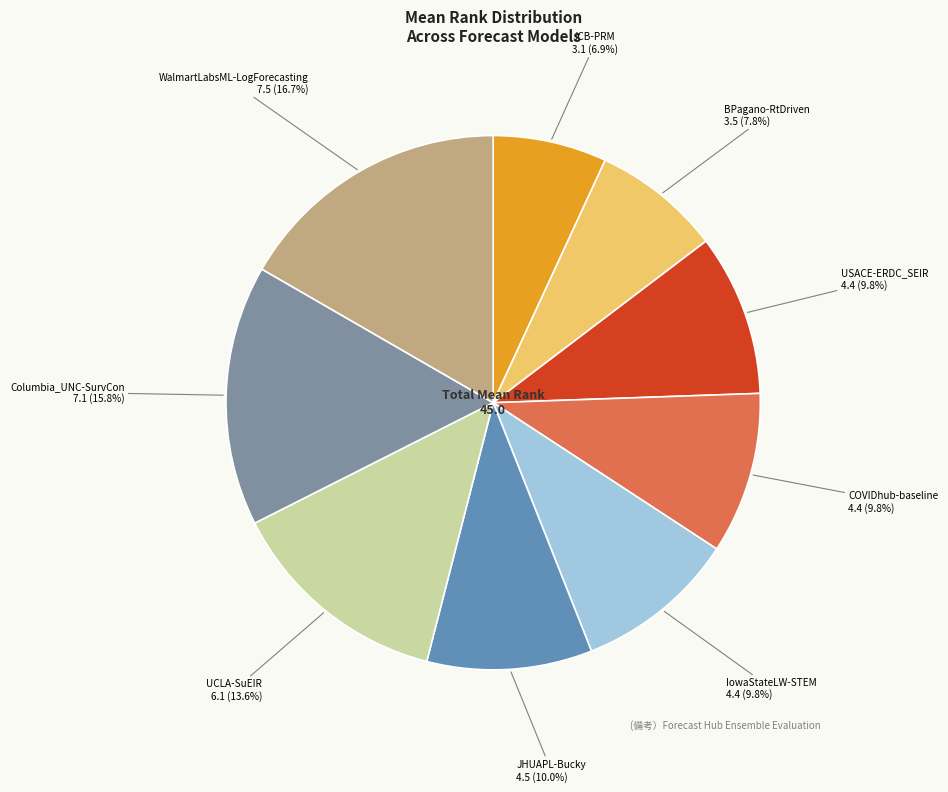

How many segments does this pie chart have?

9